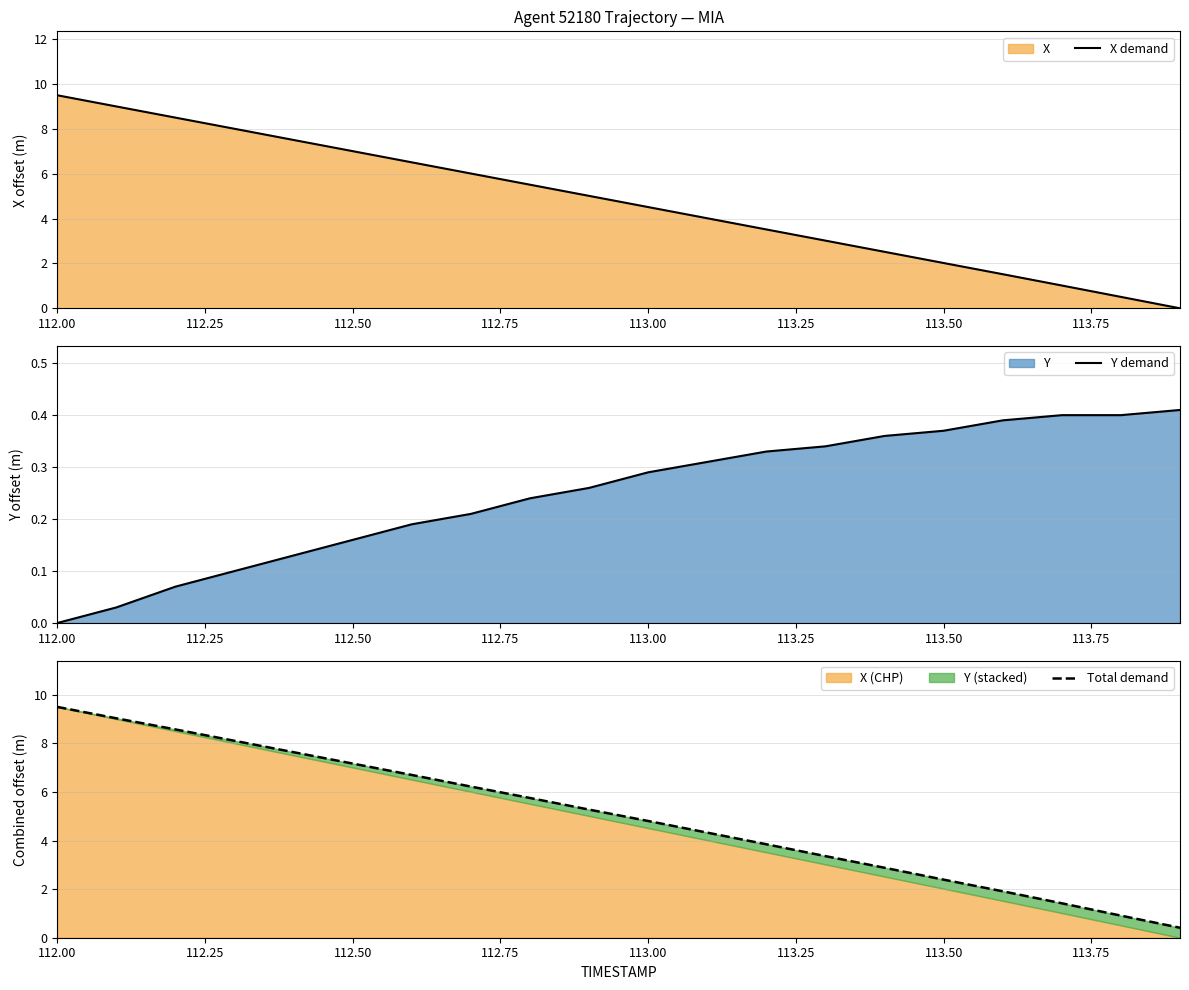

Which series has the widest spread of values?

X demand